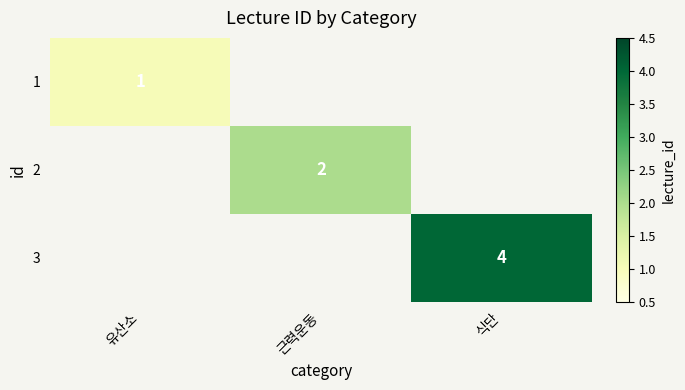

The 2 series shows 3 at 근력운동. True or false?

False